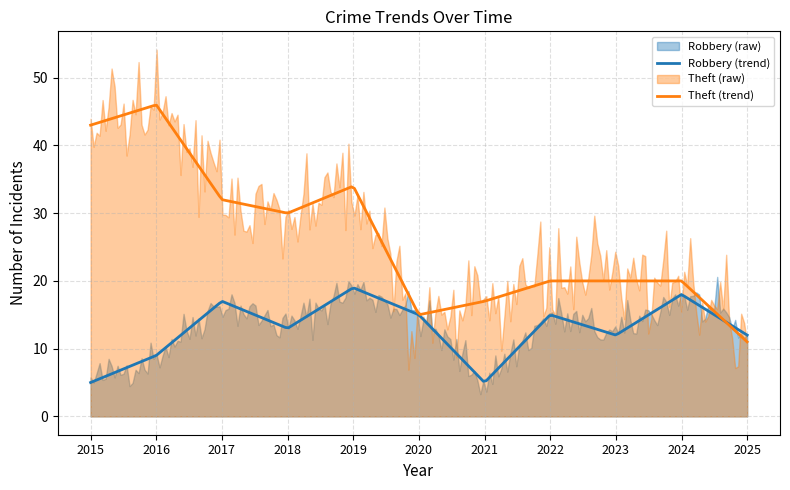

True or false: Robbery has a value of 3 at 2018.

False